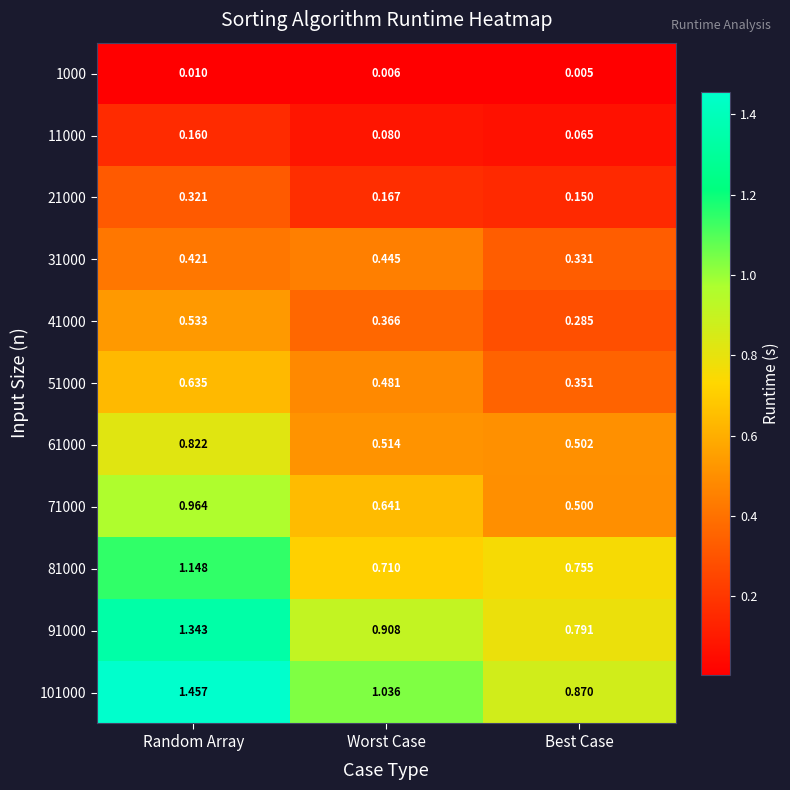

At how many categories does at least one series exceed 0?

3